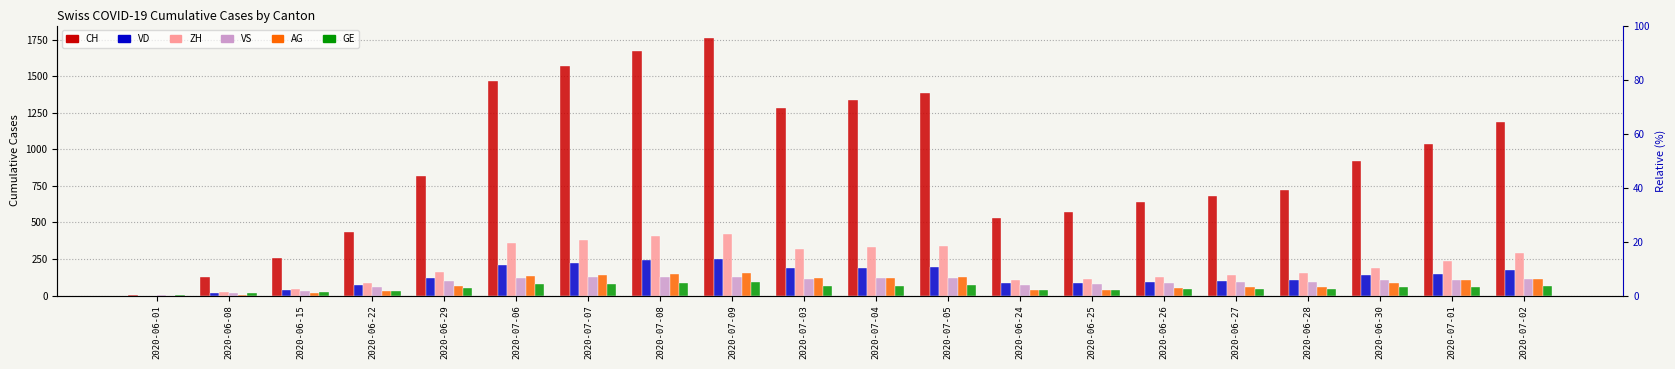

At how many categories does at least one series exceed 1685?

1